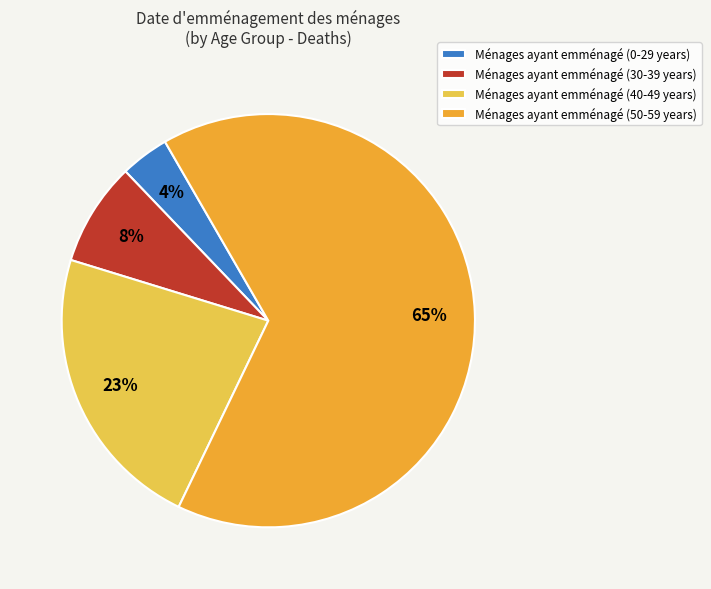

What is the smallest slice in the pie chart?

Ménages ayant emménagé (0-29 years)